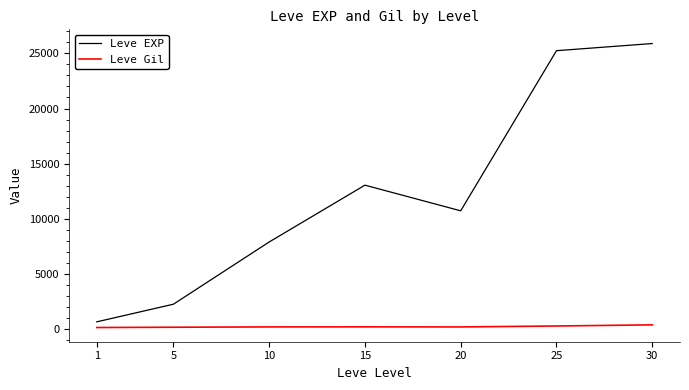

What is the maximum value shown in the chart?

25900